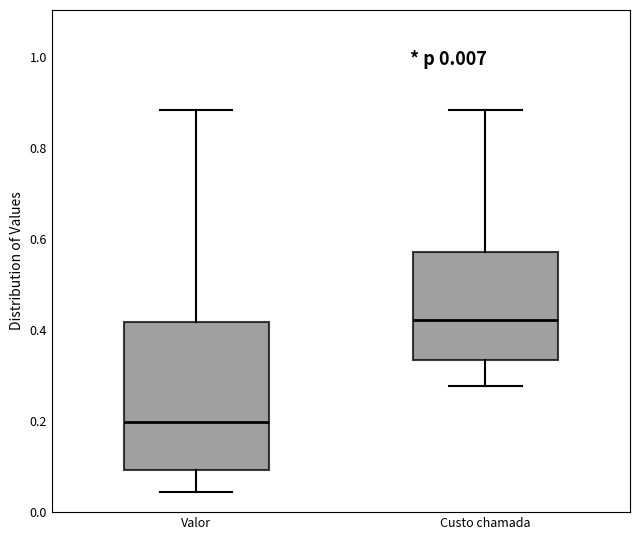

Which box has the highest median line?

Custo chamada